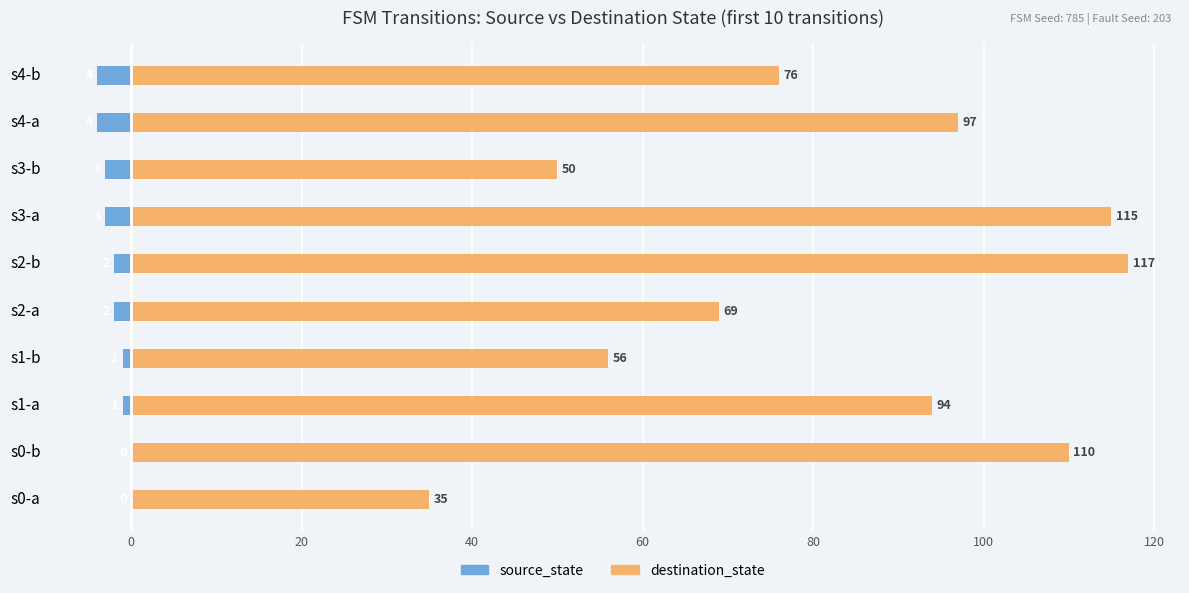

How many data points in destination_state are less than 94?

5